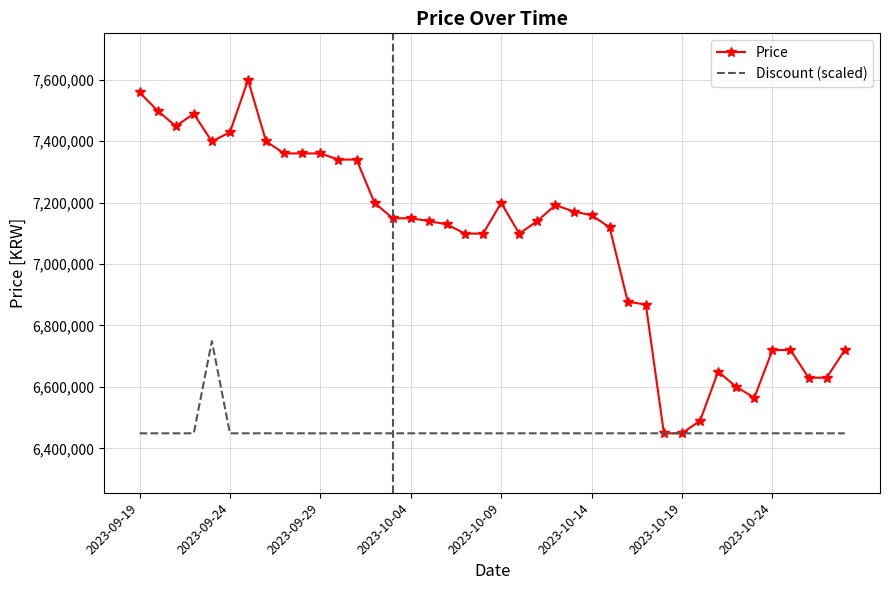

What is the maximum value shown in the chart?

7599000